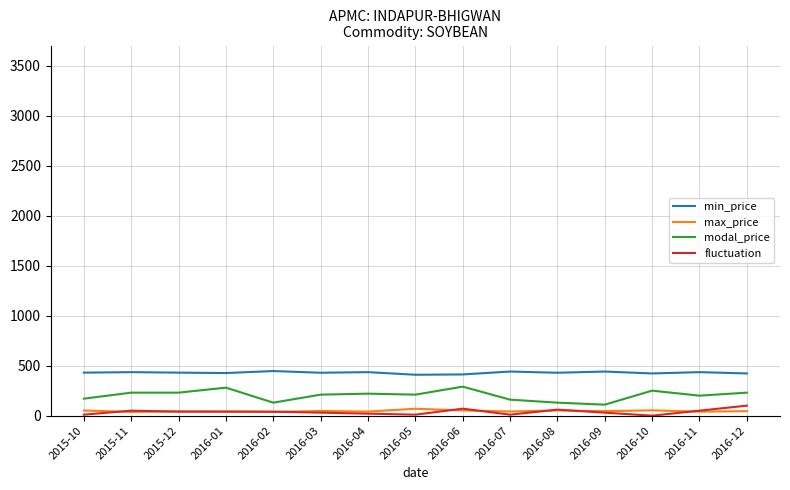

True or false: max_price and min_price cross at least once.

False